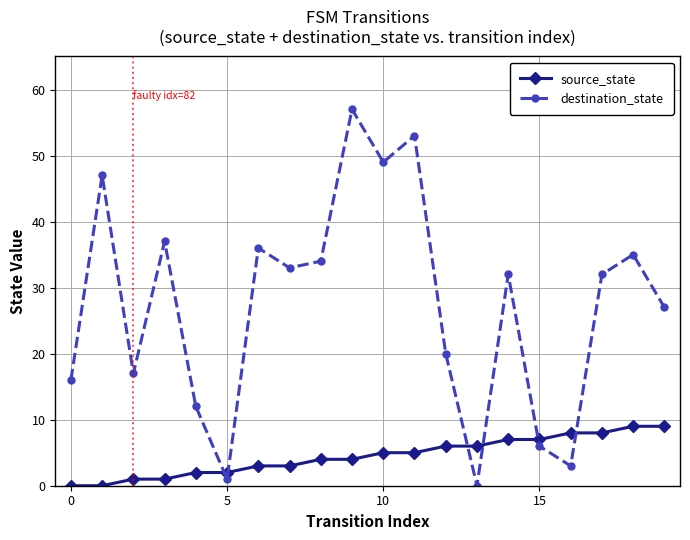

What is the maximum value for source_state?

9